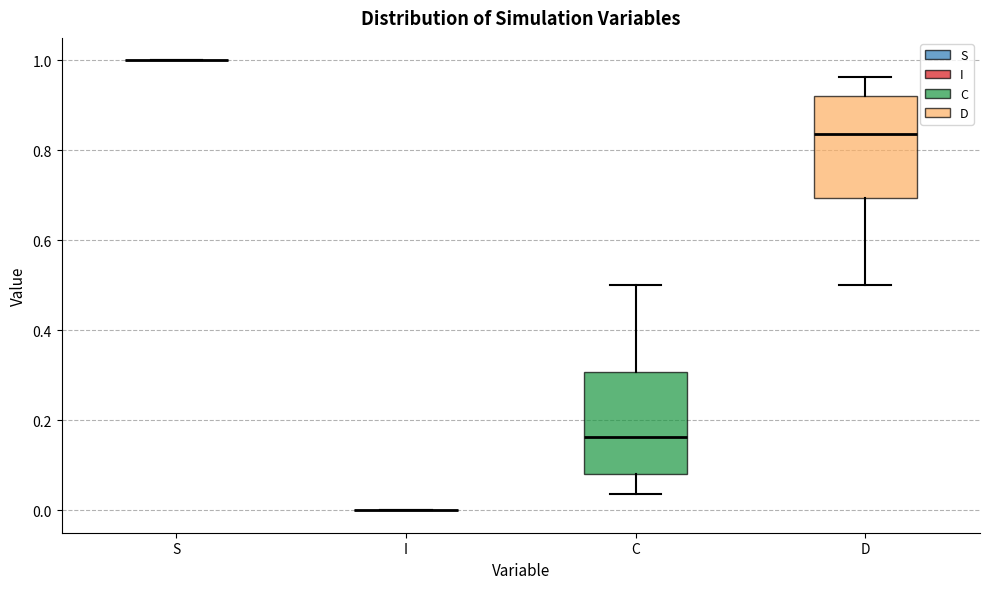

Reading left to right, read every box against the y-axis: the position of its median line, the range the box covers, and the ends of its whiskers. The values are not printed on the chart, so give them approximately, as read against the axis.

S: box collapsed to a line at 1.00, whiskers 1.00 to 1.00
I: box collapsed to a line at 0.00, whiskers 0.00 to 0.00
C: median 0.16, box 0.08 to 0.30, whiskers 0.04 to 0.50
D: median 0.84, box 0.70 to 0.92, whiskers 0.50 to 0.96